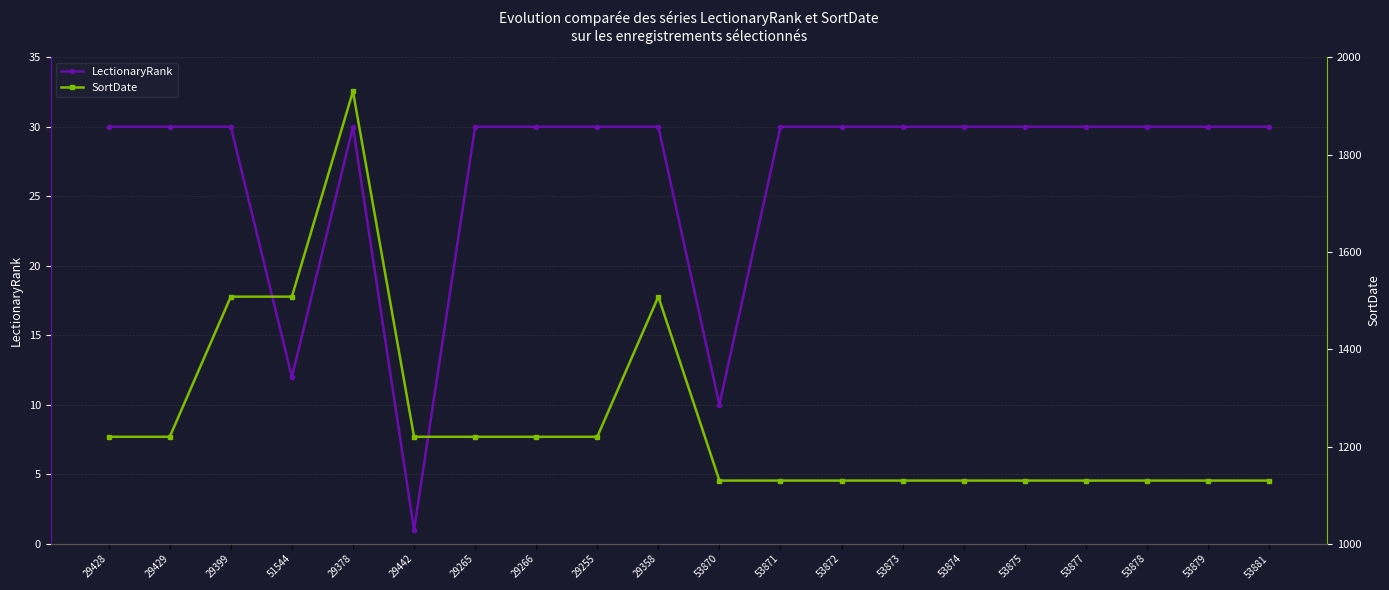

True or false: LectionaryRank and SortDate intersect in this chart.

False